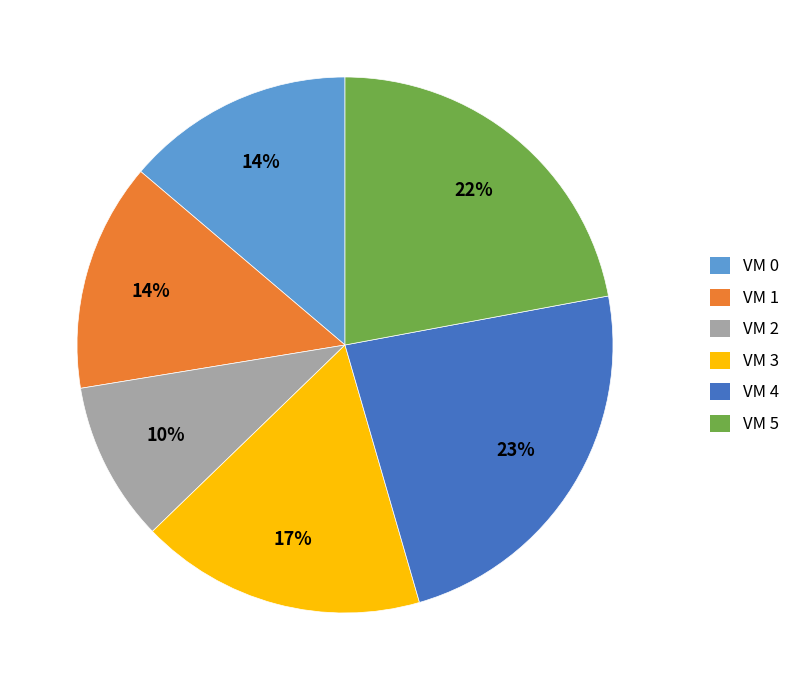

Between VM 4 and VM 1, which is larger?

VM 4